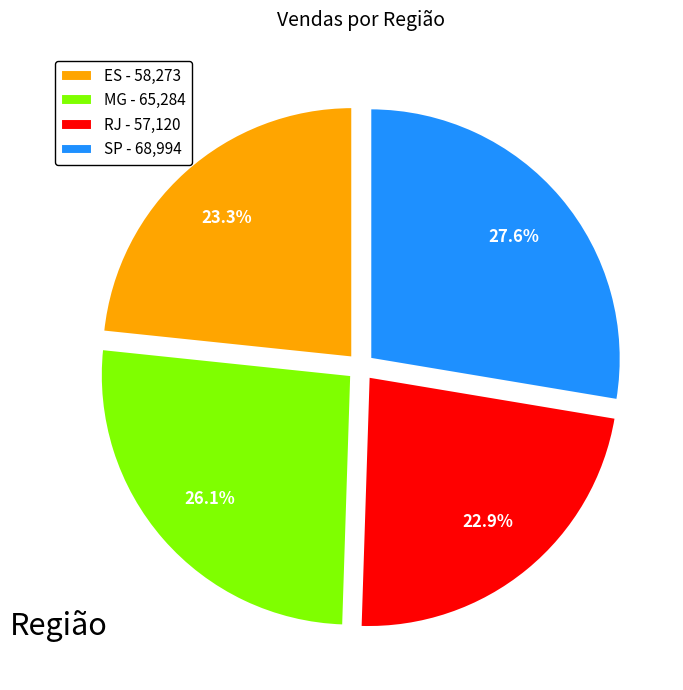

Approximately how many times larger is the value at MG compared to RJ?

1.1